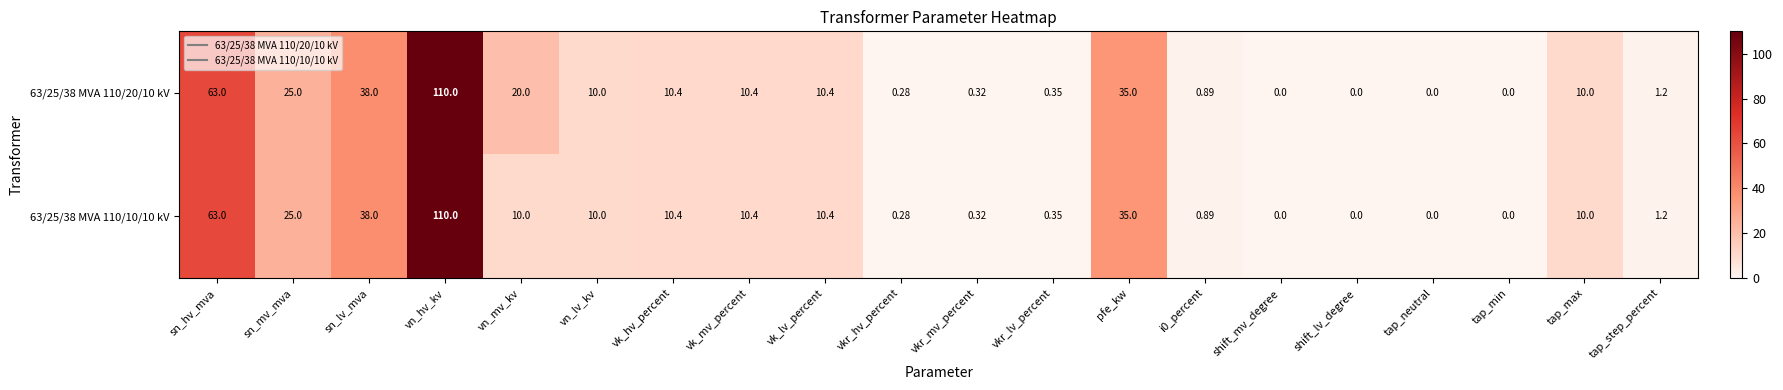

Is the value of 63/25/38 MVA 110/10/10 kV at tap_step_percent greater than the value of 63/25/38 MVA 110/20/10 kV at tap_neutral?

Yes